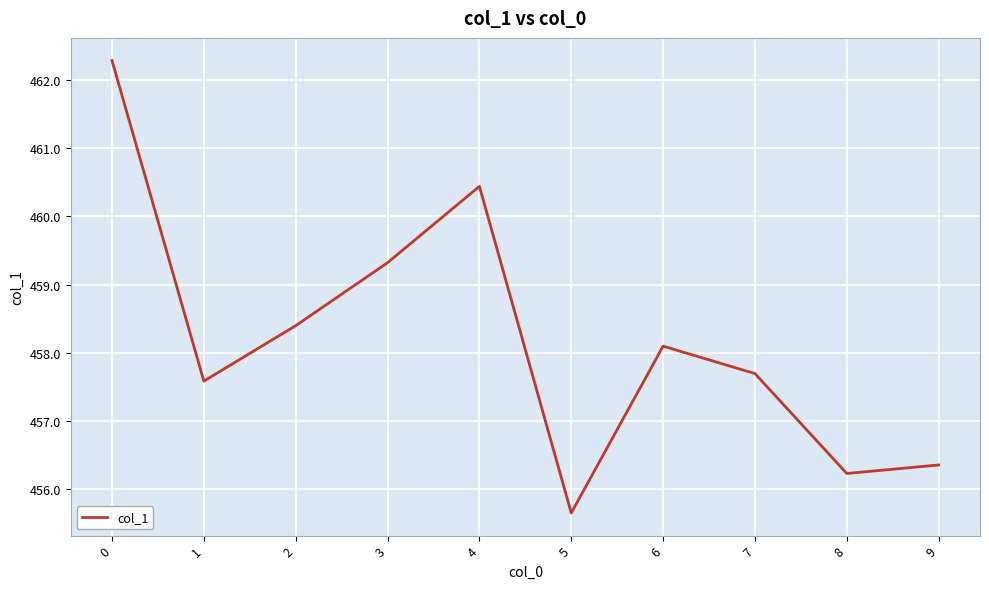

True or false: the data shows 820.4 at 3.

False